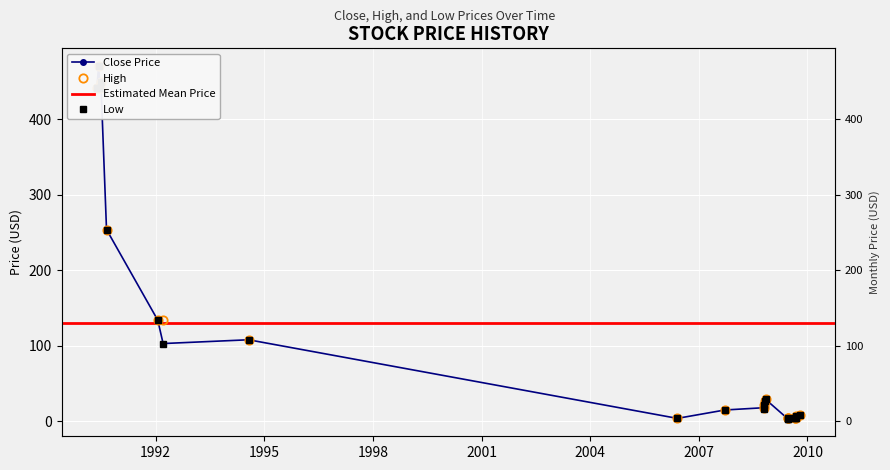

True or false: Low has more than 0 interior local peaks.

True